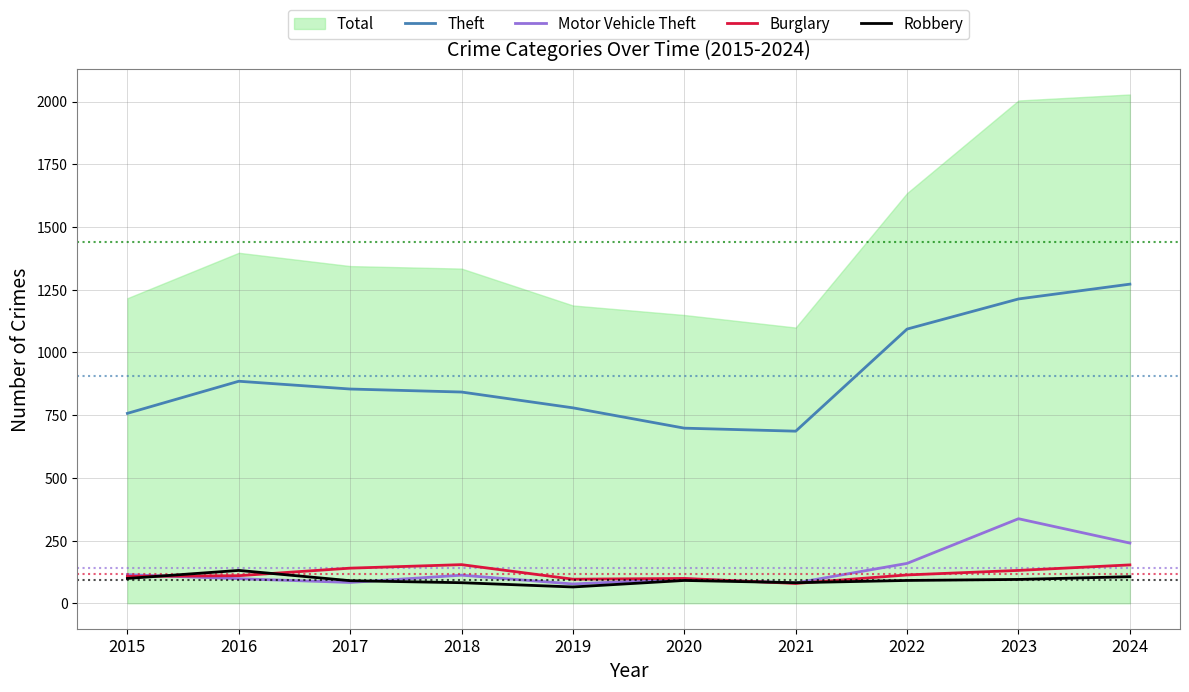

What is the smallest value displayed?

65